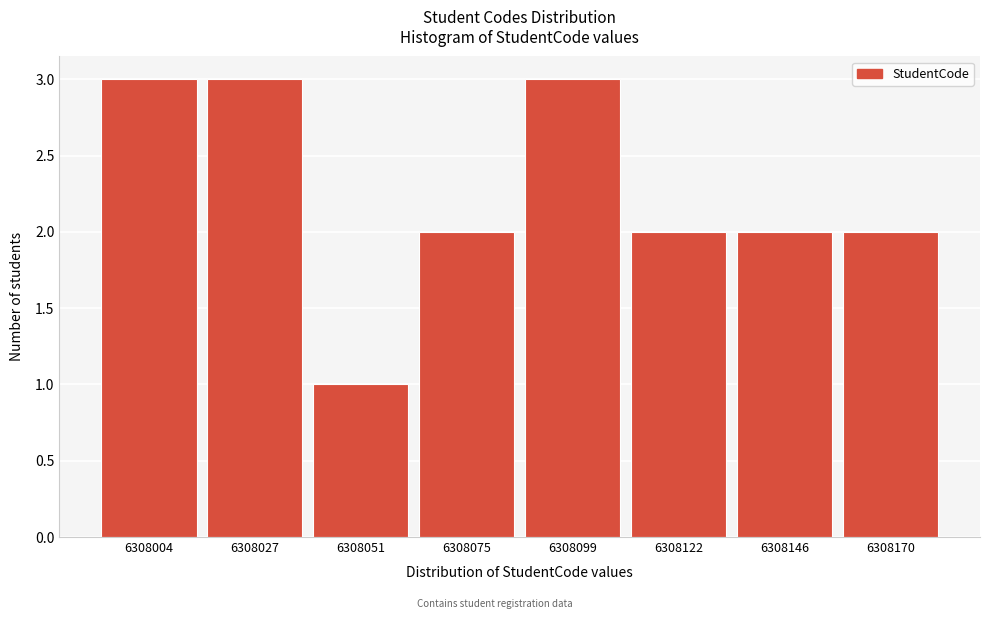

Reading right to left, what are all the values shown in this chart?

2	2	2	3	2	1	3	3